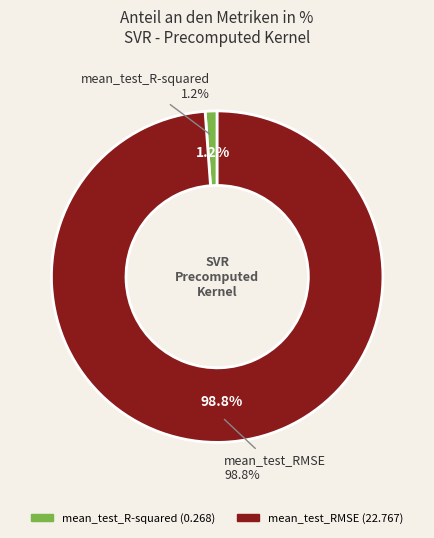

To the nearest percent, what is the difference between the largest and smallest slice percentages?

98%